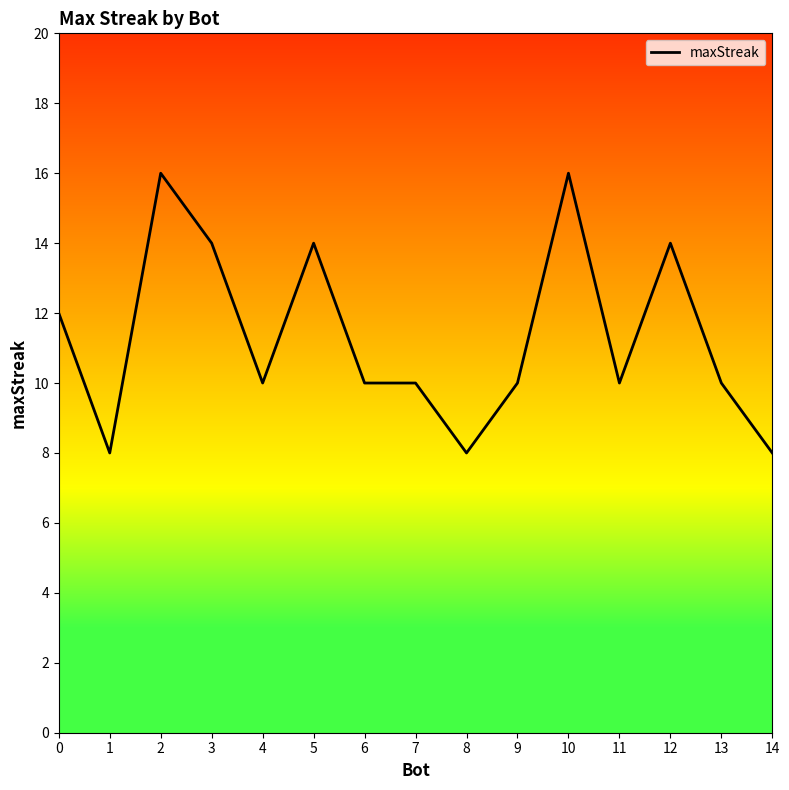

True or false: the data shows 13 at 1.

False